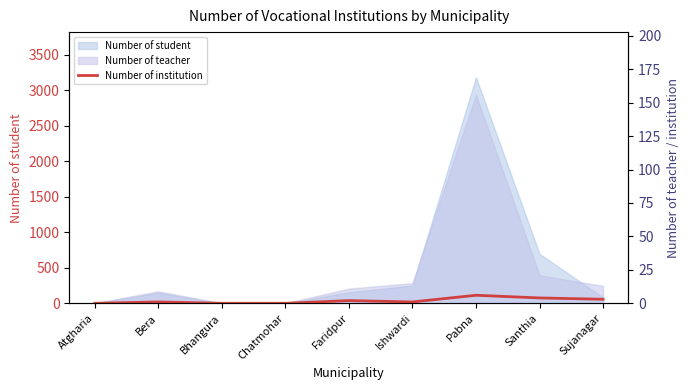

Which category has the lowest value across all series?

Atgharia